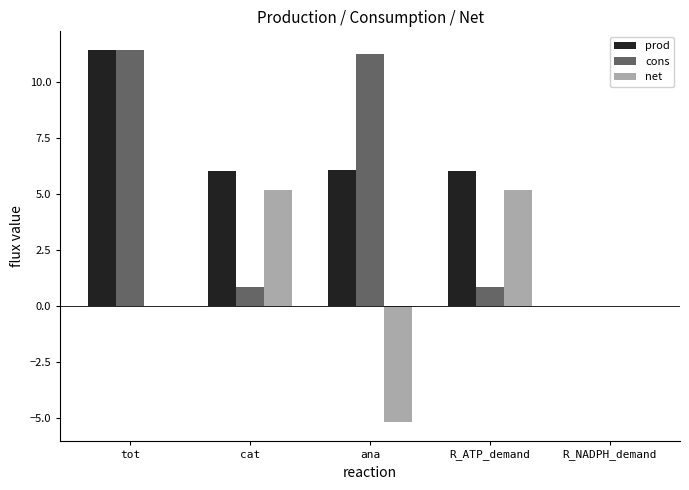

What is the sum of the cons values at R_ATP_demand and ana?

12.1